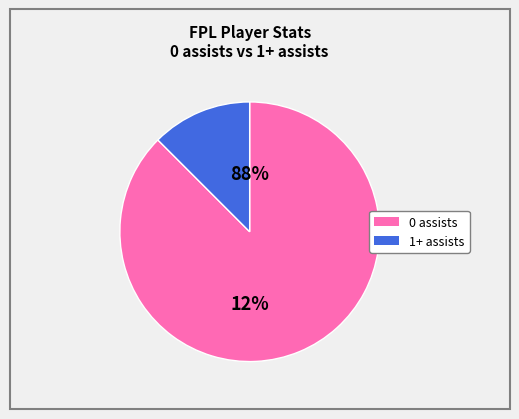

To the nearest percent, what is the average slice percentage?

50%